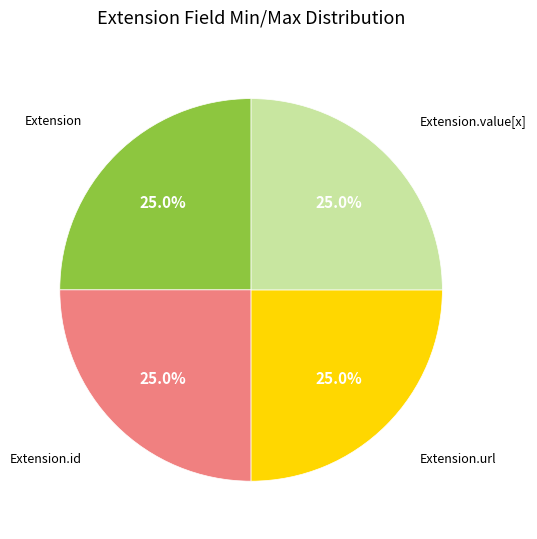

To the nearest percent, what is the average slice percentage?

25%